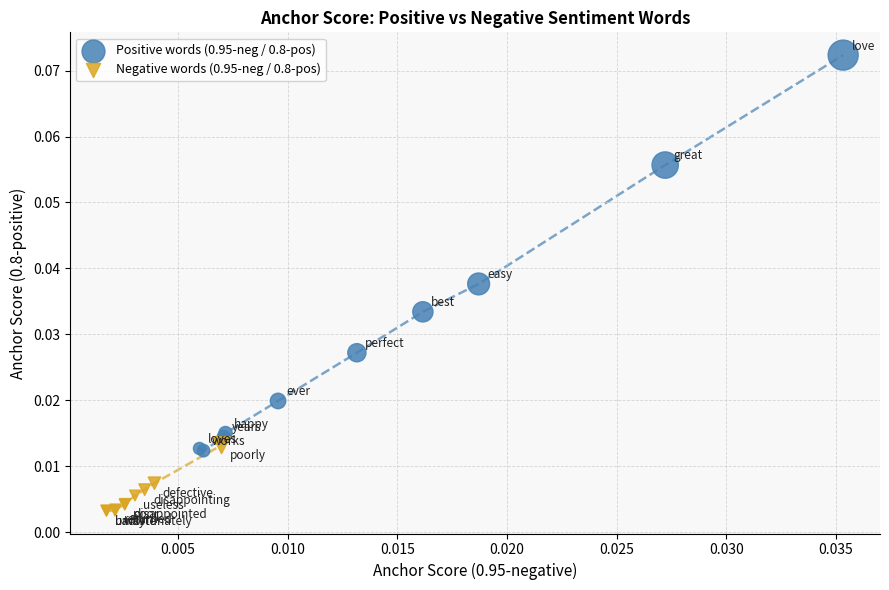

Which series has the largest Y range (max minus min)?

Positive words (0.95-neg / 0.8-pos)